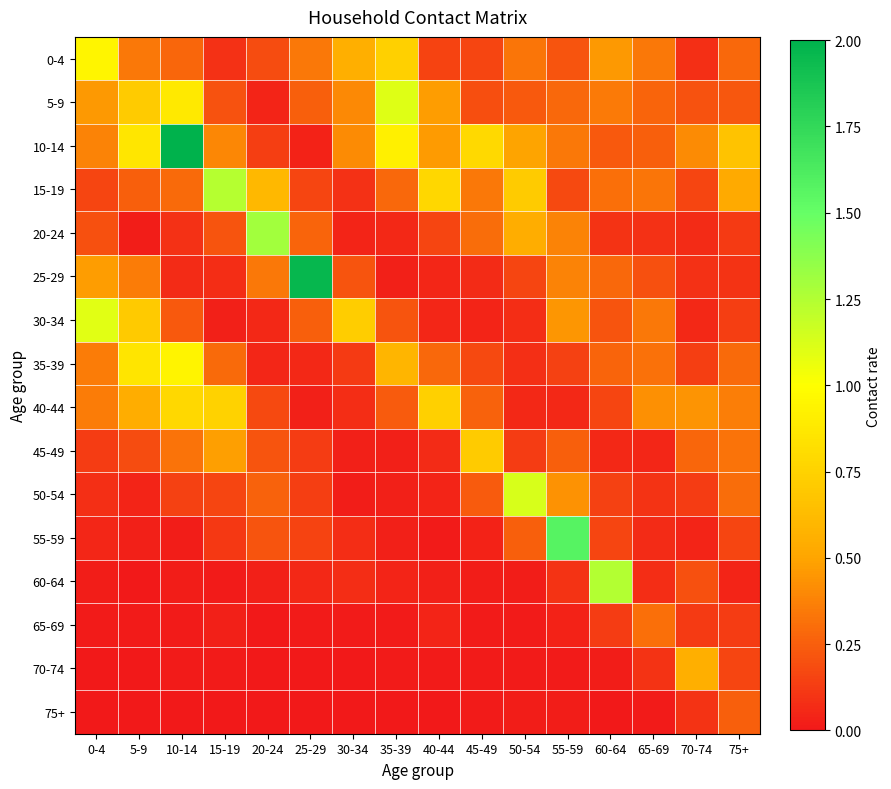

List the series in order of their peak value, lowest first.

75+, 65-69, 70-74, 45-49, 40-44, 35-39, 0-4, 30-34, 5-9, 50-54, 15-19, 60-64, 20-24, 55-59, 25-29, 10-14